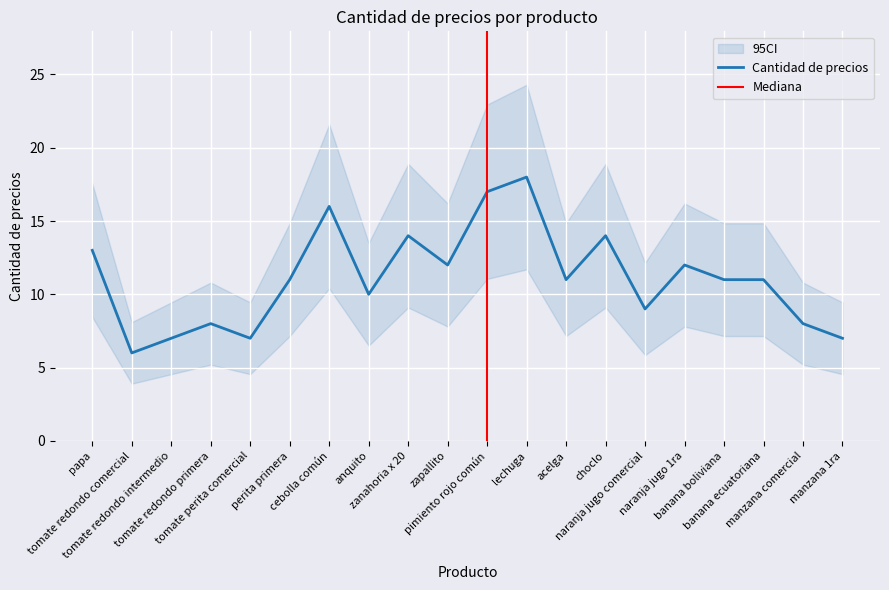

The value at lechuga is 18. True or false?

True